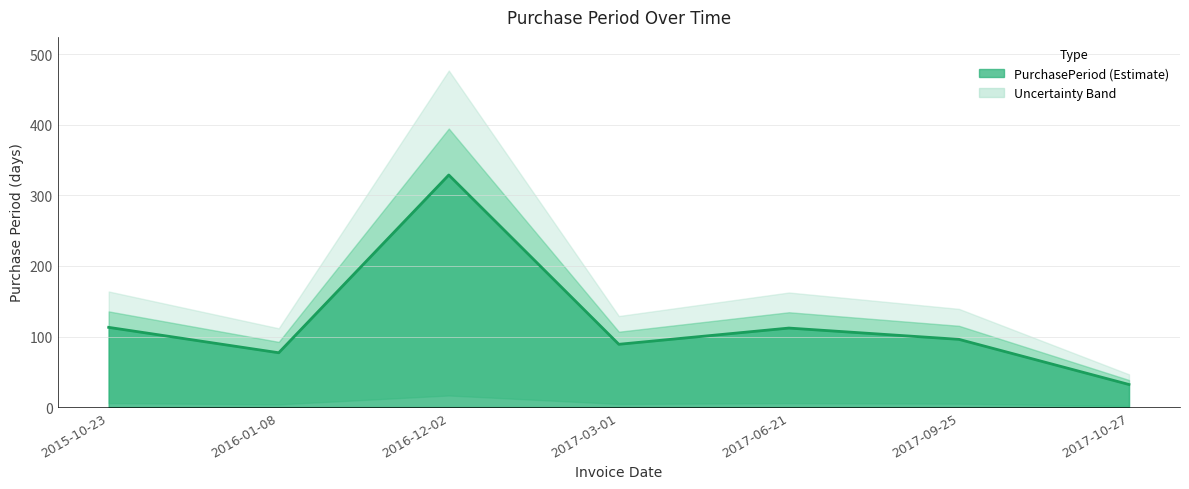

List the labels in order of value, largest first.

2016-12-02, 2015-10-23, 2017-06-21, 2017-09-25, 2017-03-01, 2016-01-08, 2017-10-27